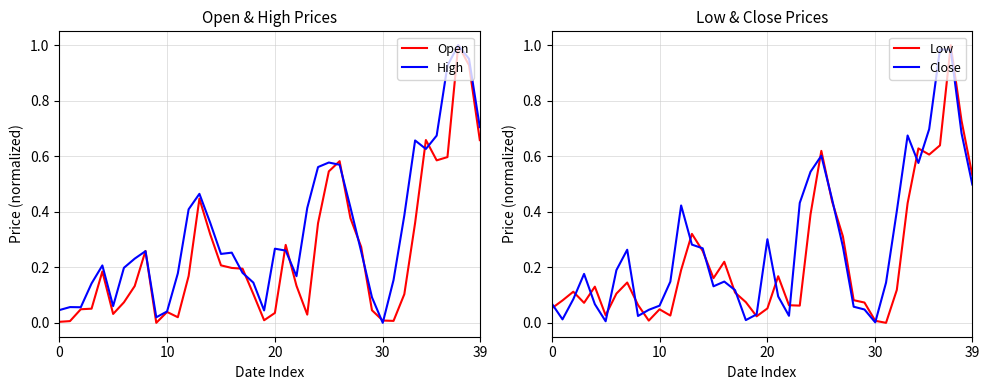

What is the average value of the Open series?

0.3